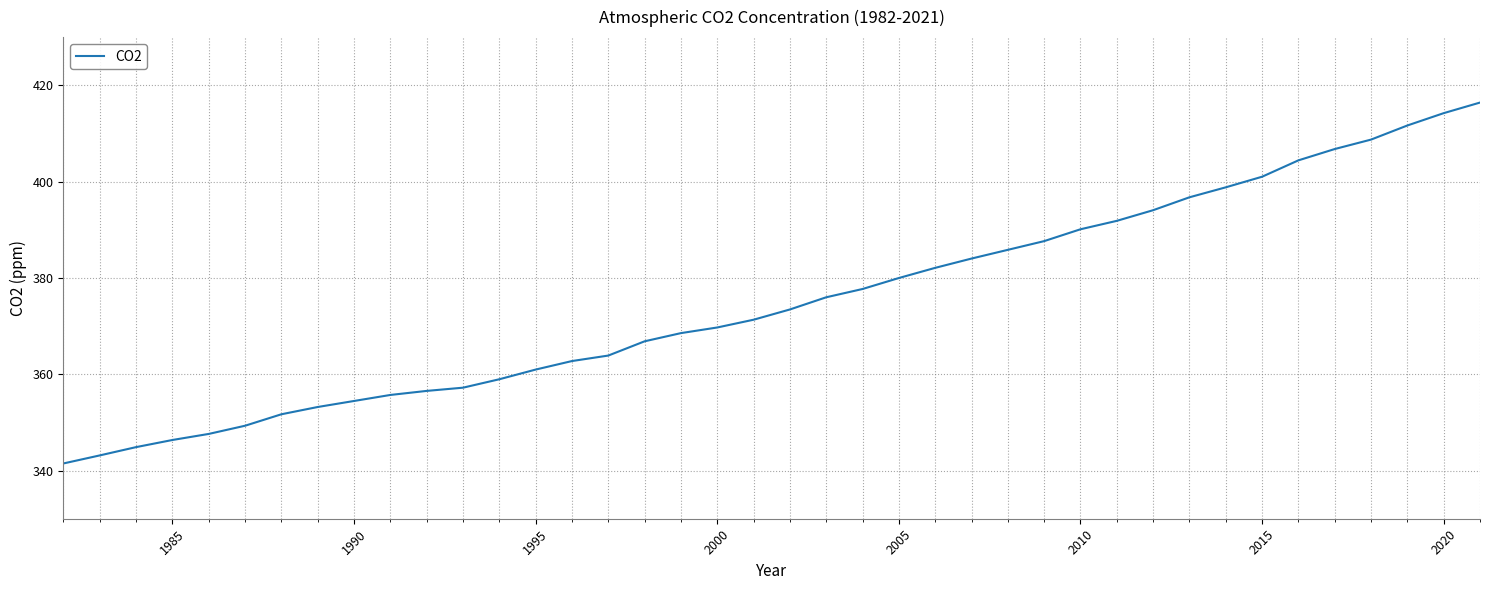

Does the chart have visible grid lines?

Yes